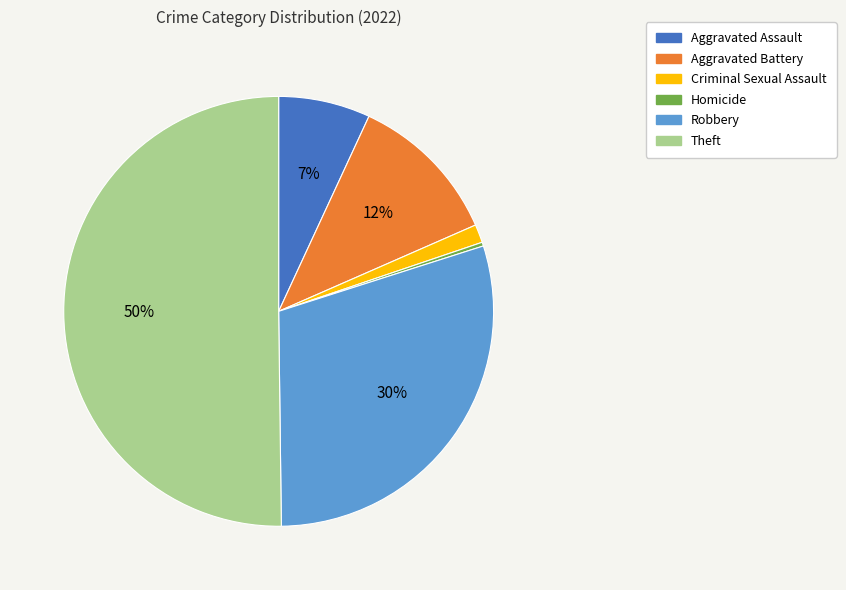

Count the number of slices in the pie.

6